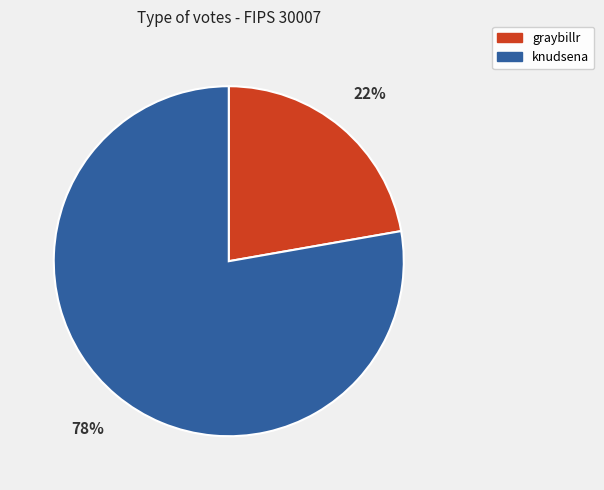

To the nearest percent, what is the combined percentage of knudsena and graybillr?

100%